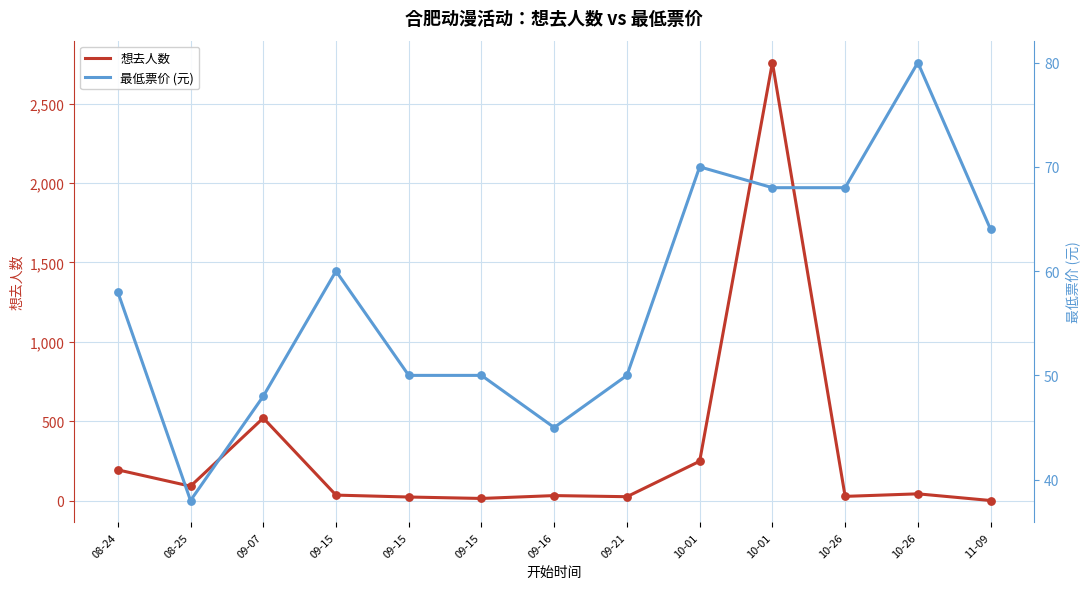

Which series has the largest total across all categories?

想去人数